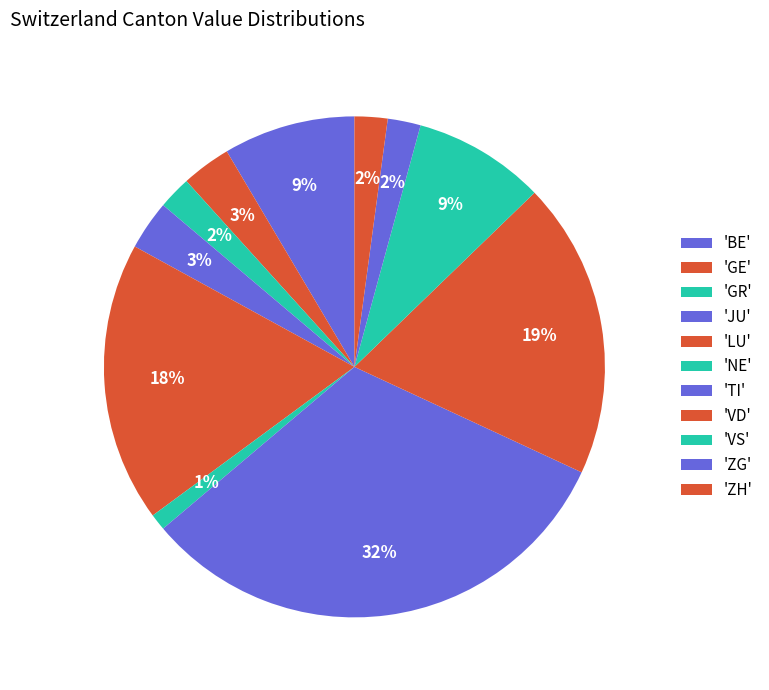

How many segments does this pie chart have?

11